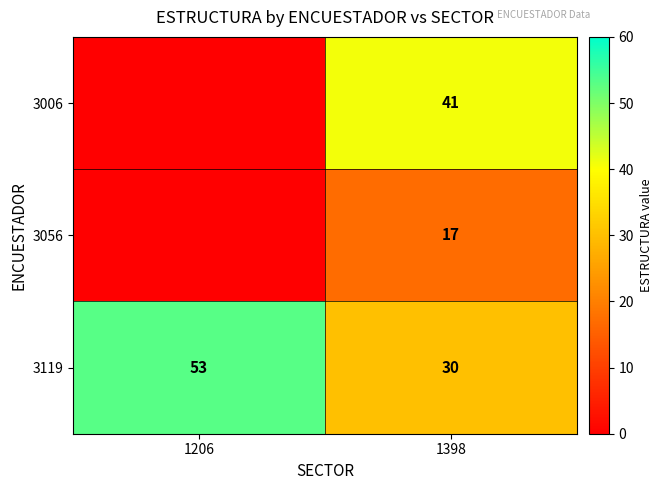

What is the difference between the highest and lowest values at 1206?

53